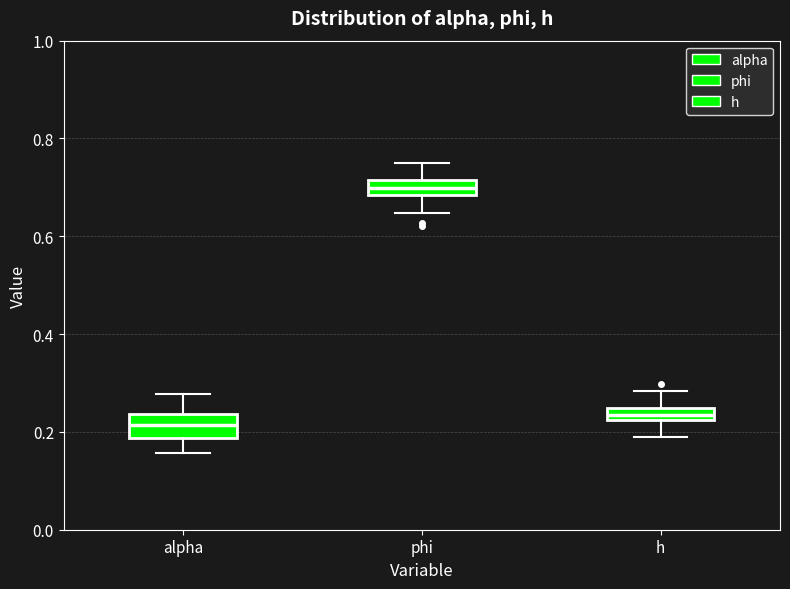

Where is the lower edge of the box for h on the y-axis? The values are not printed on the chart, so give them approximately, as read against the axis.

0.22